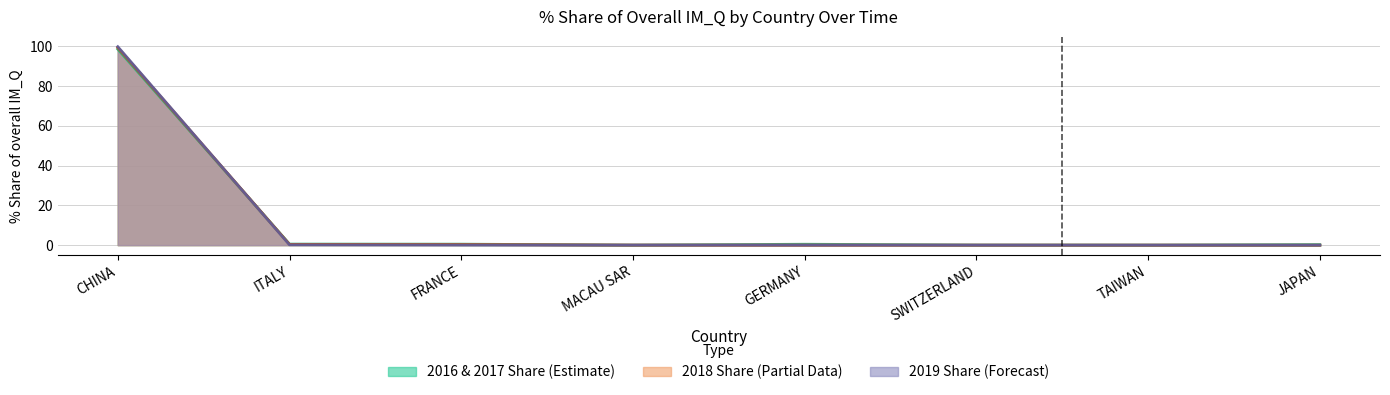

True or false: 201612_% Share has more than 0 interior local peaks.

True